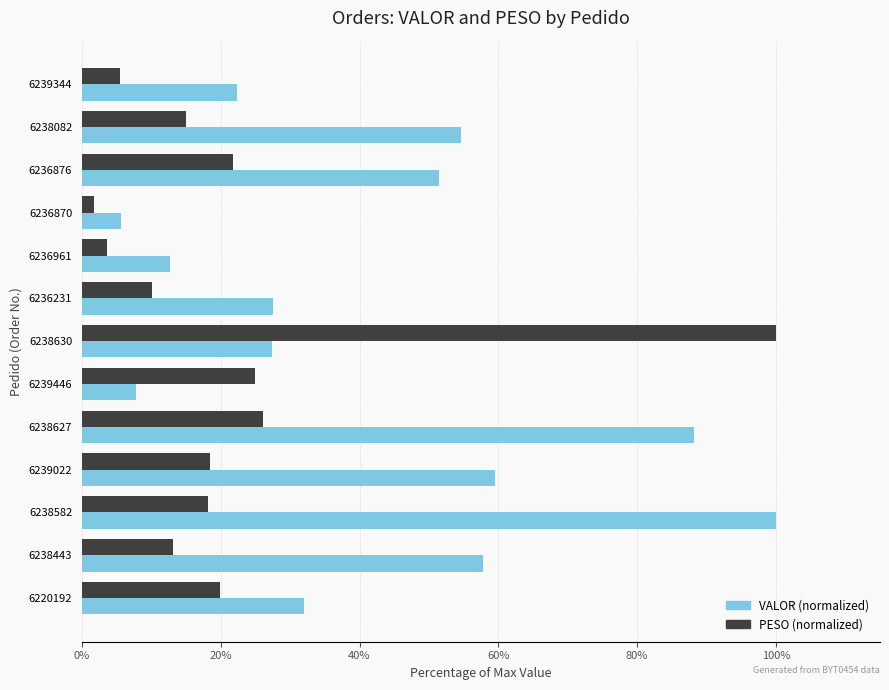

Rank the series at 6239344 from highest to lowest value.

VALOR (normalized), PESO (normalized)